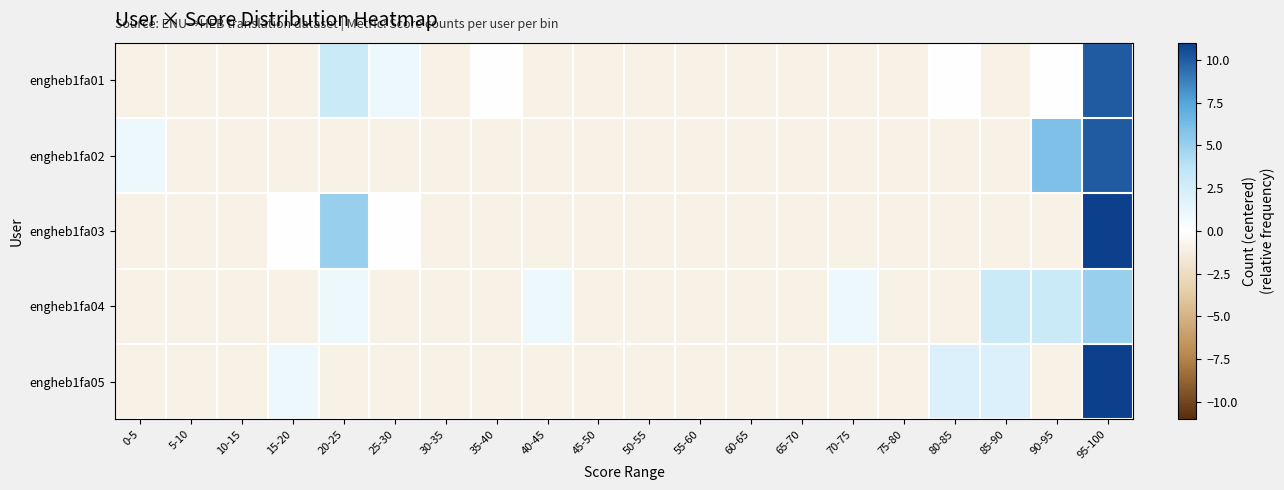

Reading right to left, transcribe all the data shown in this chart.

engheb1fa01: 95-100=10	90-95=0	85-90=-1	80-85=0	75-80=-1	70-75=-1	65-70=-1	60-65=-1	55-60=-1	50-55=-1	45-50=-1	40-45=-1	35-40=0	30-35=-1	25-30=1	20-25=3	15-20=-1	10-15=-1	5-10=-1	0-5=-1
engheb1fa02: 95-100=10	90-95=6	85-90=-1	80-85=-1	75-80=-1	70-75=-1	65-70=-1	60-65=-1	55-60=-1	50-55=-1	45-50=-1	40-45=-1	35-40=-1	30-35=-1	25-30=-1	20-25=-1	15-20=-1	10-15=-1	5-10=-1	0-5=1
engheb1fa03: 95-100=11	90-95=-1	85-90=-1	80-85=-1	75-80=-1	70-75=-1	65-70=-1	60-65=-1	55-60=-1	50-55=-1	45-50=-1	40-45=-1	35-40=-1	30-35=-1	25-30=0	20-25=5	15-20=0	10-15=-1	5-10=-1	0-5=-1
engheb1fa04: 95-100=5	90-95=3	85-90=3	80-85=-1	75-80=-1	70-75=1	65-70=-1	60-65=-1	55-60=-1	50-55=-1	45-50=-1	40-45=1	35-40=-1	30-35=-1	25-30=-1	20-25=1	15-20=-1	10-15=-1	5-10=-1	0-5=-1
engheb1fa05: 95-100=11	90-95=-1	85-90=2	80-85=2	75-80=-1	70-75=-1	65-70=-1	60-65=-1	55-60=-1	50-55=-1	45-50=-1	40-45=-1	35-40=-1	30-35=-1	25-30=-1	20-25=-1	15-20=1	10-15=-1	5-10=-1	0-5=-1